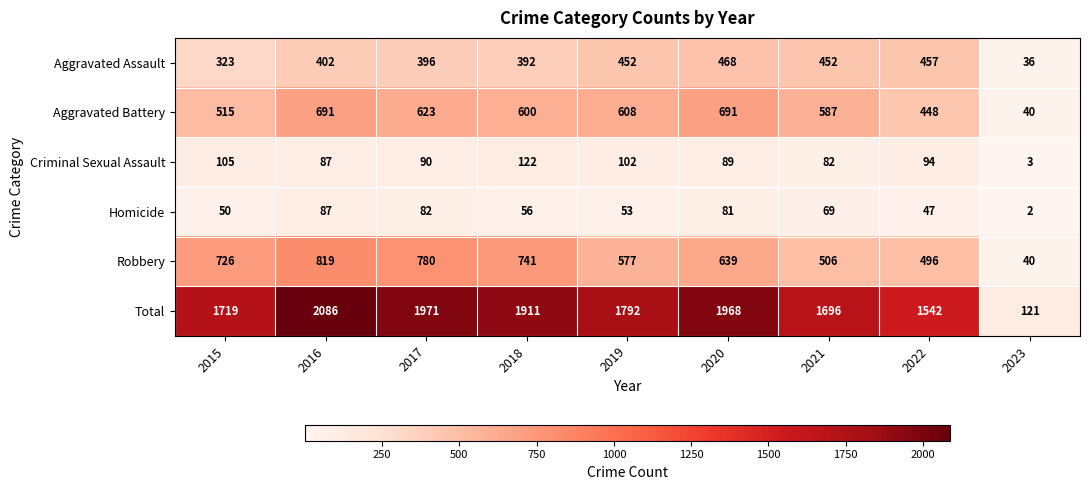

Rank the series by their maximum value, from highest to lowest.

Total, Robbery, Aggravated Battery, Aggravated Assault, Criminal Sexual Assault, Homicide